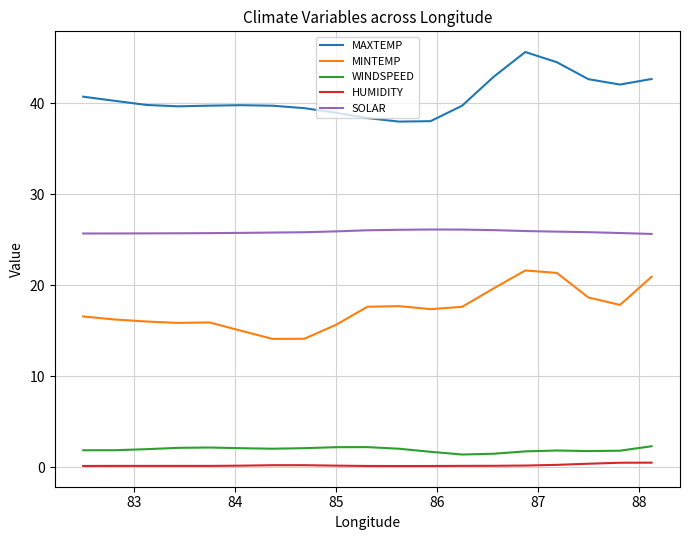

Is this an area chart (filled region under the line)?

No